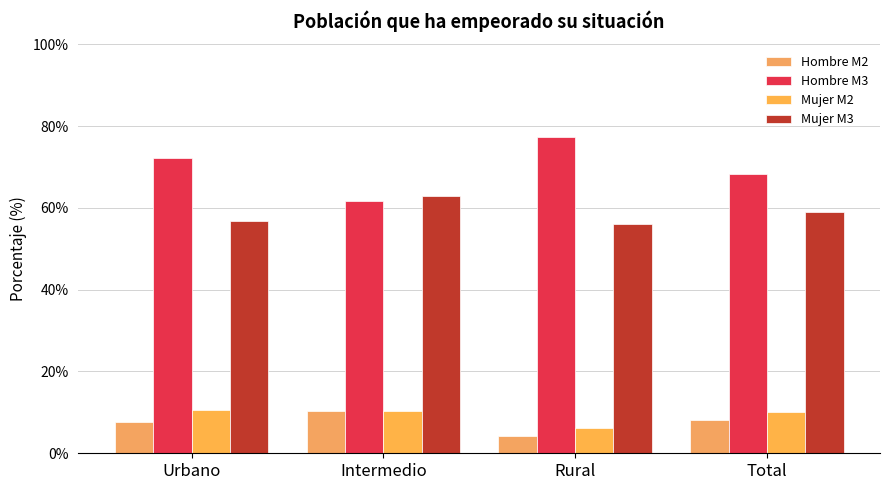

What is the average value of the Hombre M2 series?

7.6